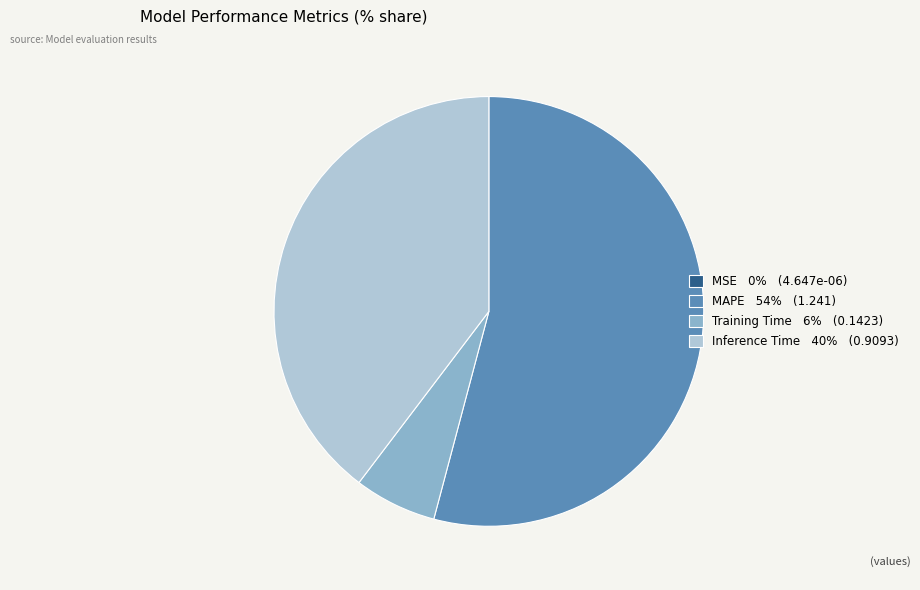

Does any single category account for the majority?

Yes